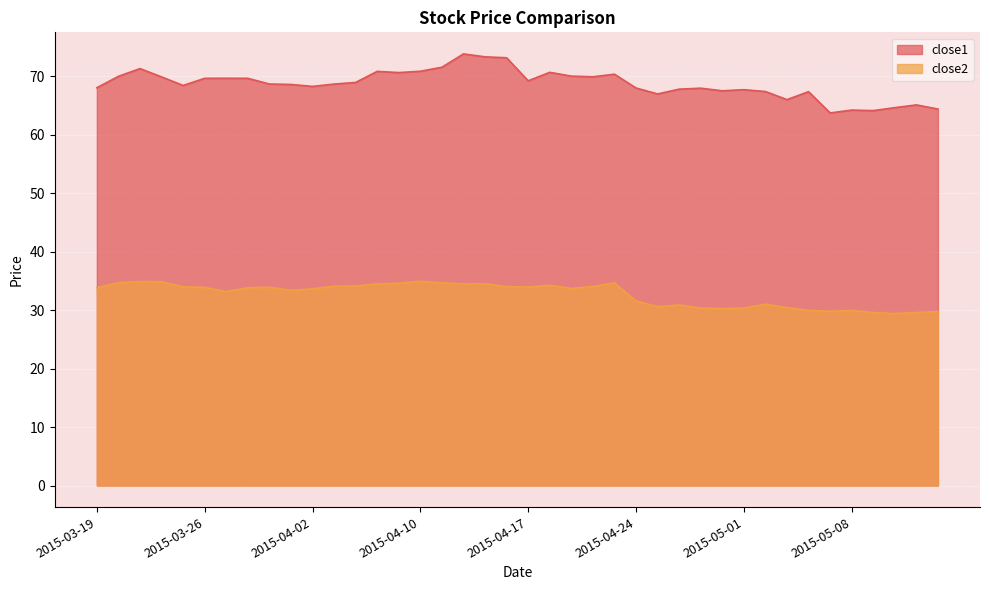

Which series changed the most between 2015-04-14 and 2015-04-24?

close1